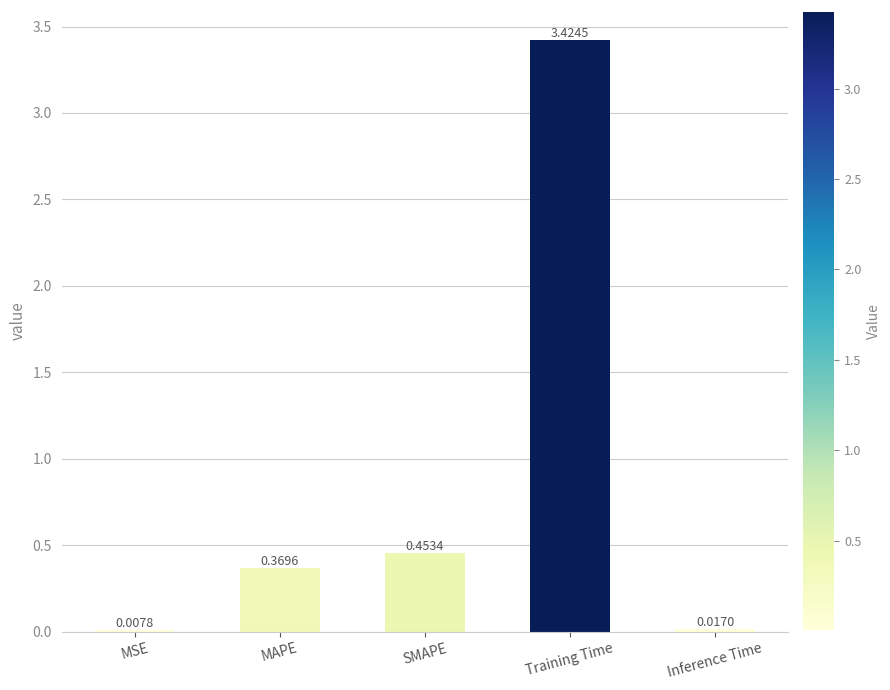

What is the difference between the values at MAPE and SMAPE?

0.1